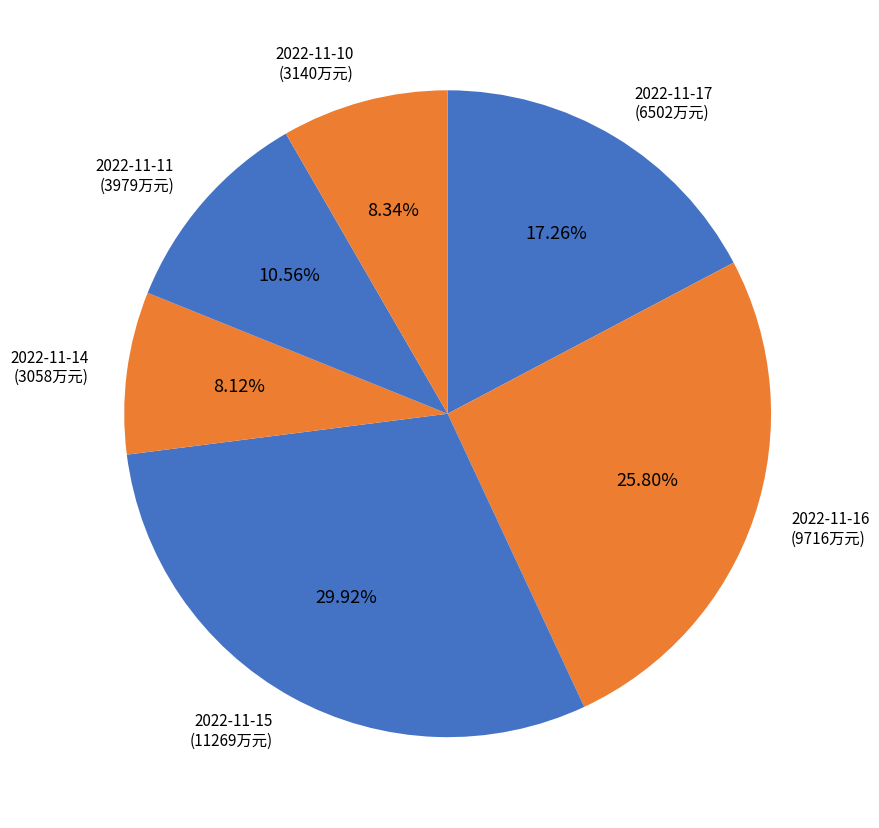

Does 2022-11-14 account for over 50% of the chart?

No